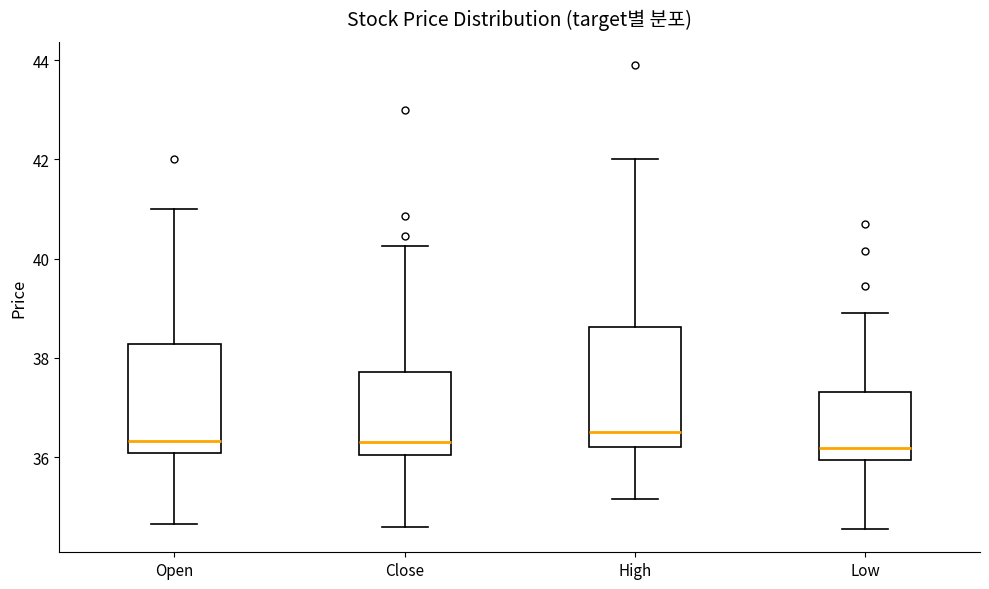

Where does the lower whisker of the box for High end on the y-axis? The values are not printed on the chart, so give them approximately, as read against the axis.

35.2